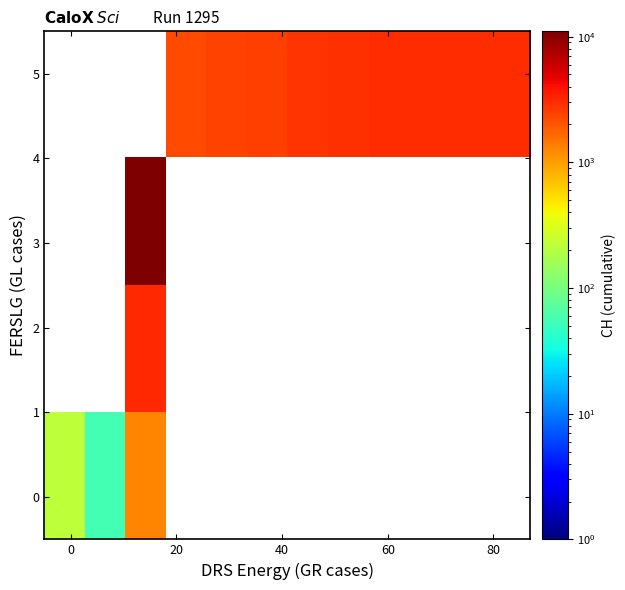

How many data points does each series have?

12